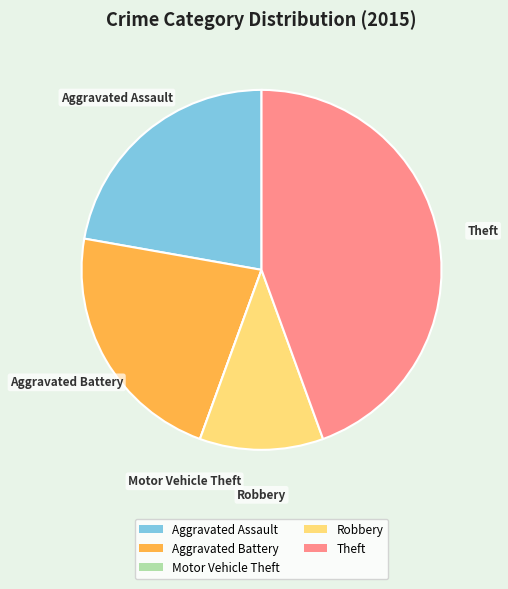

Is the sum of Aggravated Assault and Aggravated Battery greater than half?

No